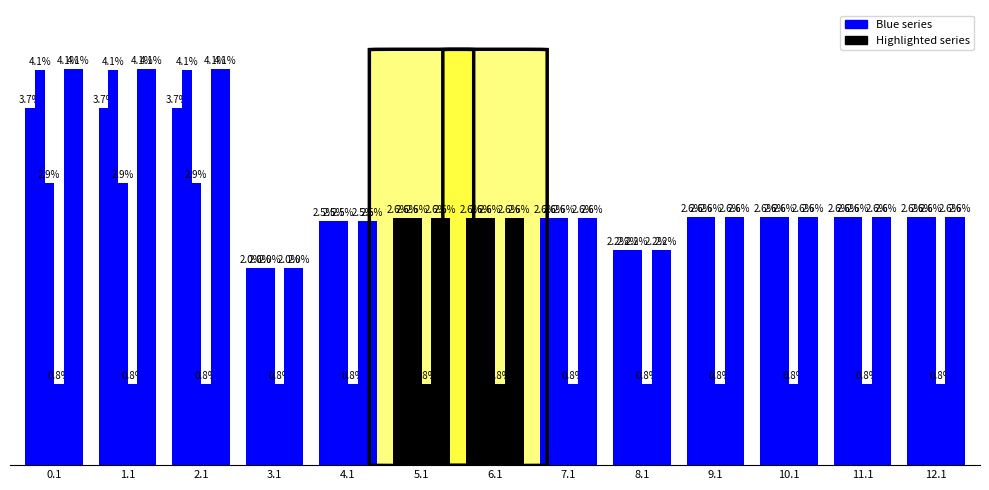

Reading left to right, transcribe all the data shown in this chart.

col_1: 0.1=361.1	1.1=361.1	2.1=361.1	3.1=199.0	4.1=247.0	5.1=250.0	6.1=250.0	7.1=250.0	8.1=217.0	9.1=251.0	10.1=251.0	11.1=251.0	12.1=251.0
col_23: 0.1=399.4	1.1=399.4	2.1=399.4	3.1=199.0	4.1=247.0	5.1=250.0	6.1=250.0	7.1=250.0	8.1=217.0	9.1=251.0	10.1=251.0	11.1=251.0	12.1=251.0
col_2: 0.1=285.5	1.1=285.5	2.1=285.5	3.1=199.0	4.1=247.0	5.1=250.0	6.1=250.0	7.1=250.0	8.1=217.0	9.1=251.0	10.1=251.0	11.1=251.0	12.1=251.0
col_7: 0.1=81.6	1.1=81.6	2.1=81.6	3.1=81.6	4.1=81.6	5.1=81.6	6.1=81.6	7.1=81.6	8.1=81.6	9.1=81.6	10.1=81.6	11.1=81.6	12.1=81.6
col_20: 0.1=400.0	1.1=400.0	2.1=400.0	3.1=199.0	4.1=247.0	5.1=250.0	6.1=250.0	7.1=250.0	8.1=217.0	9.1=251.0	10.1=251.0	11.1=251.0	12.1=251.0
col_21: 0.1=400.0	1.1=400.0	2.1=400.0	3.1=199.0	4.1=247.0	5.1=250.0	6.1=250.0	7.1=250.0	8.1=217.0	9.1=251.0	10.1=251.0	11.1=251.0	12.1=251.0